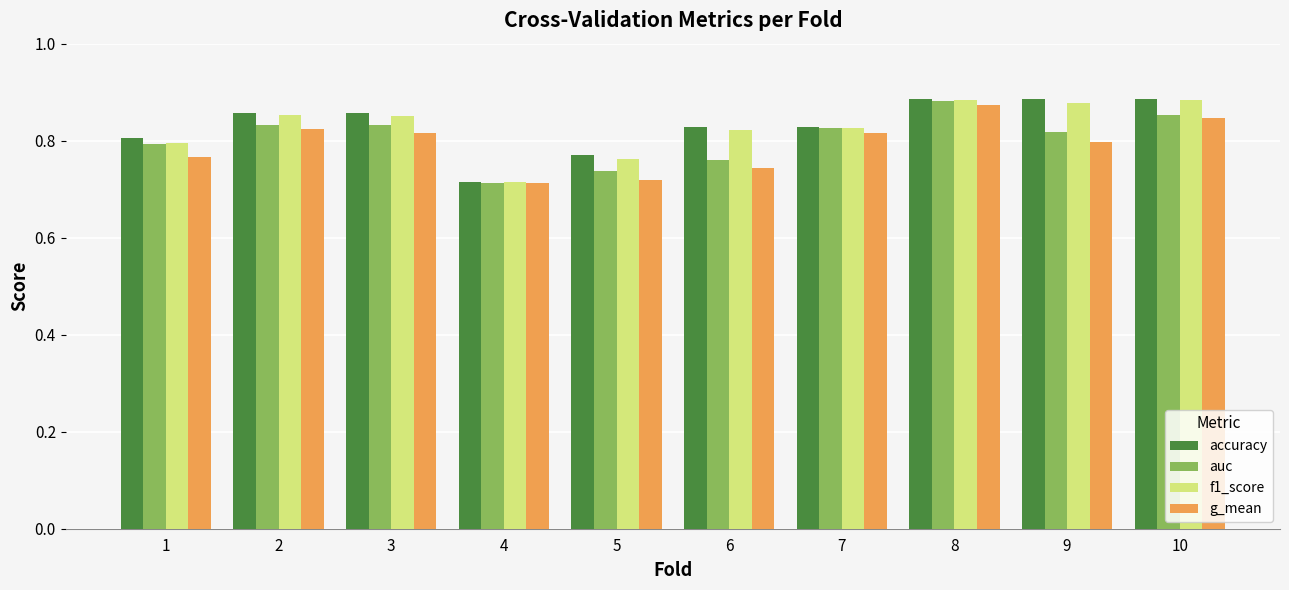

Is it true that accuracy equals 0.8 at 6?

True